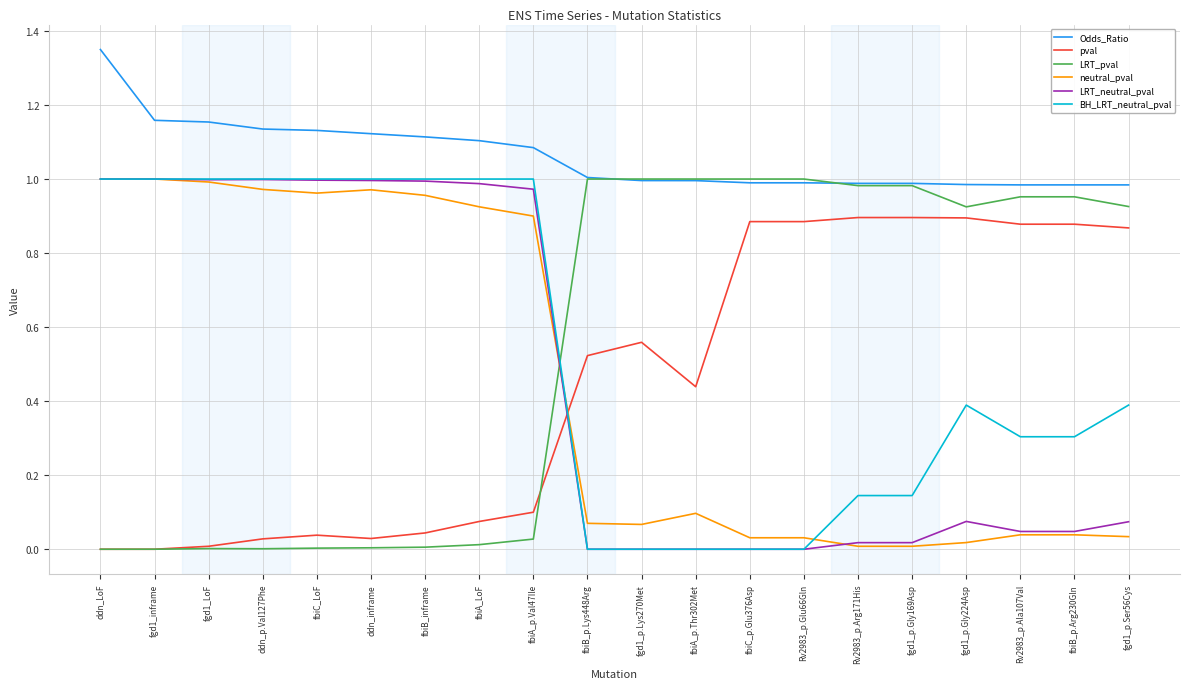

The LRT_pval series shows 1.0 at fbiB_p.Arg230Gln. True or false?

True